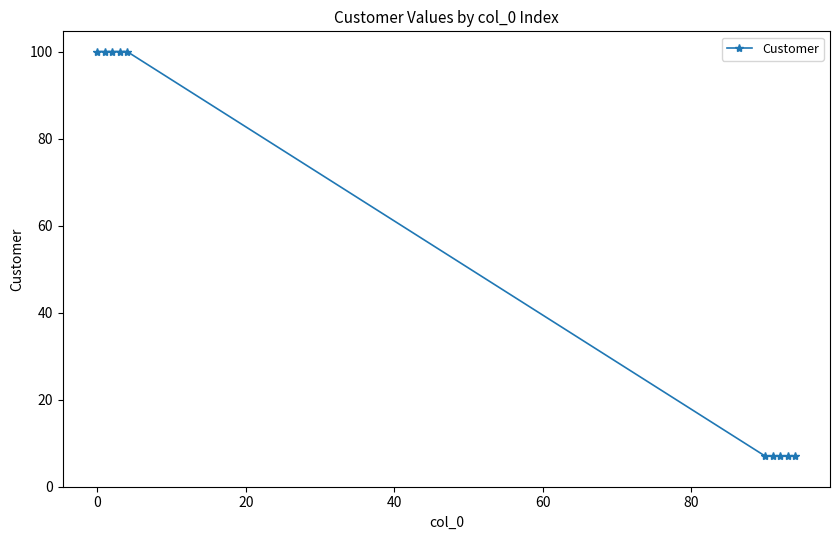

What is the minimum value shown in the chart?

7